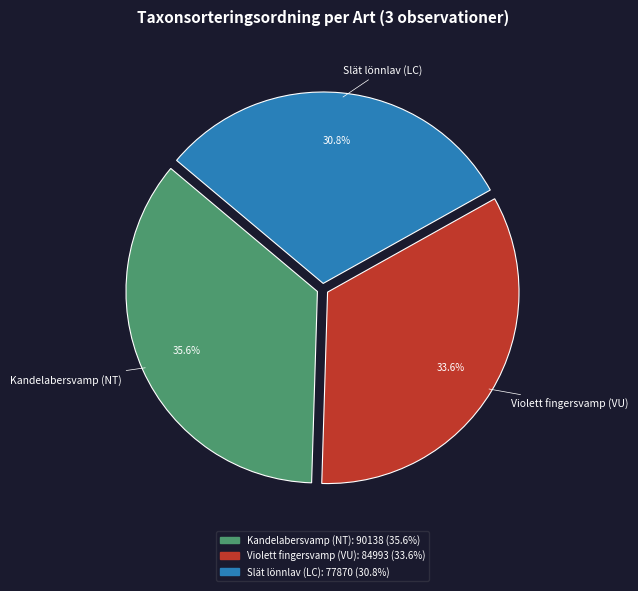

Is there a majority slice in this chart?

No